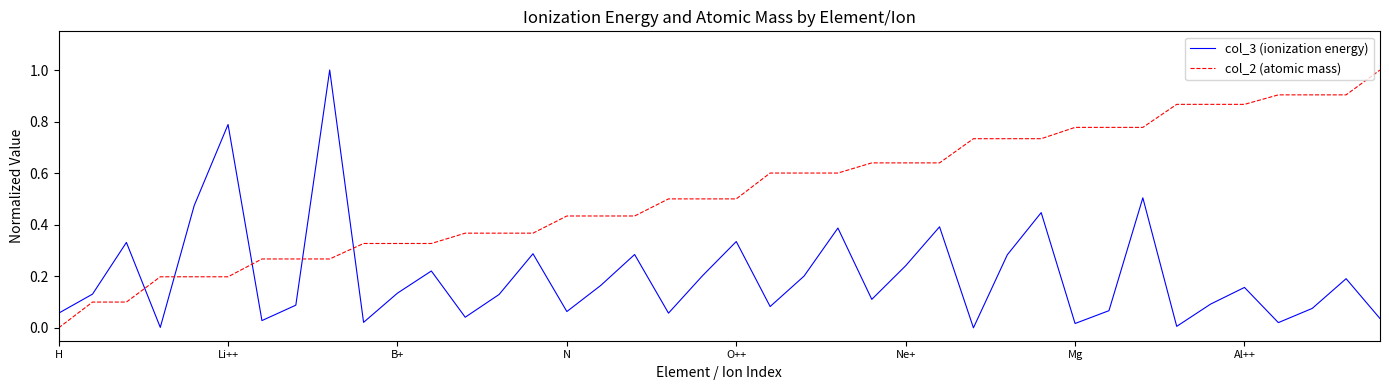

Which series has the largest total across all categories?

col_2 (atomic mass)